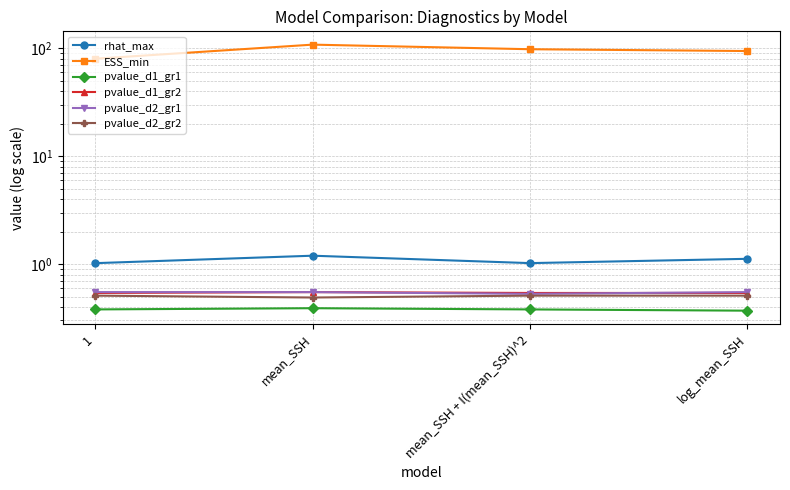

True or false: pvalue_d1_gr2 has more than 0 interior local peaks.

True